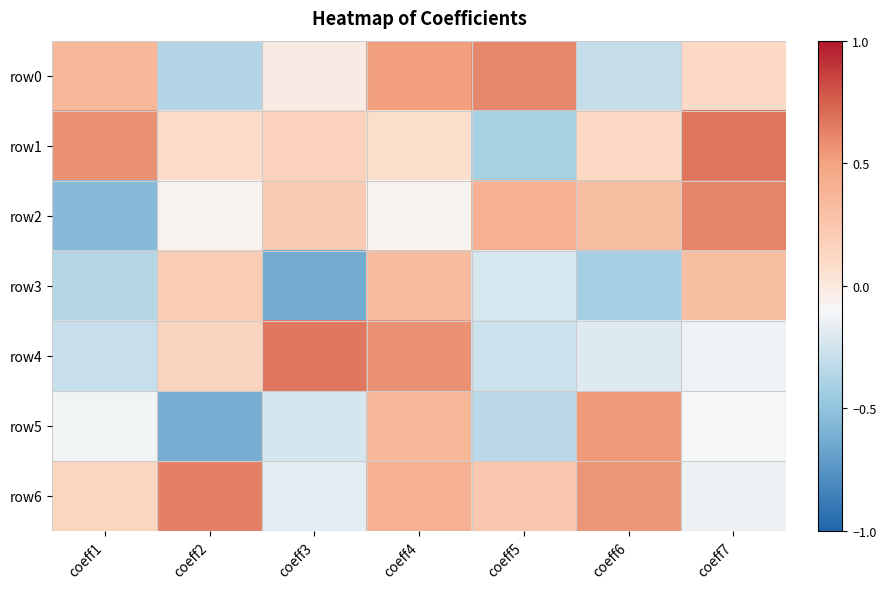

Which label corresponds to the smallest value in the chart?

coeff3